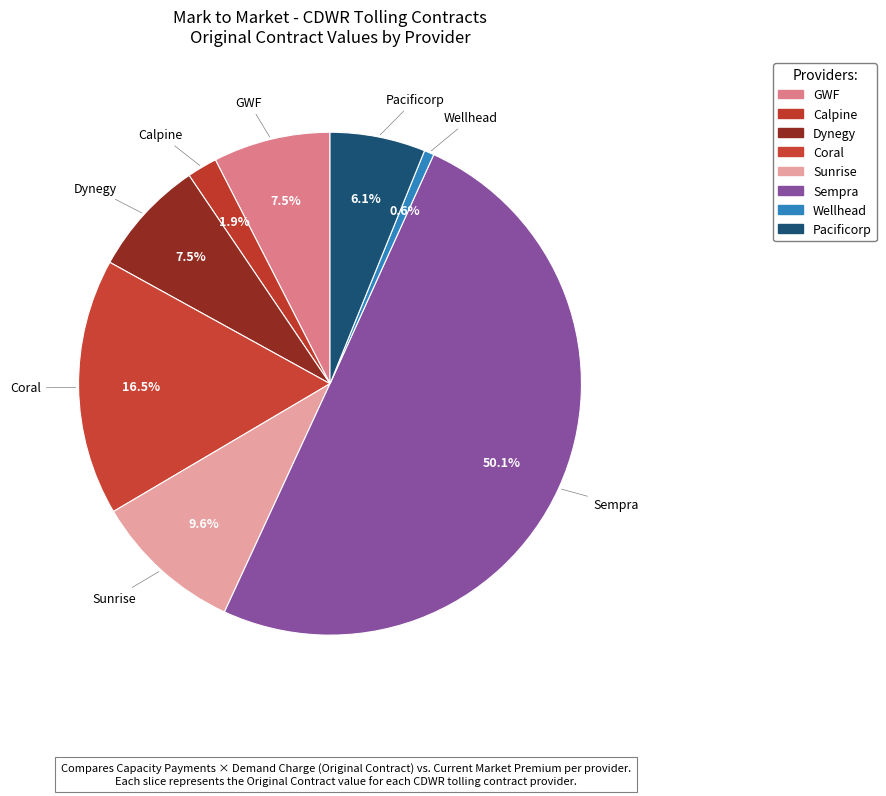

Which slice is the largest?

Sempra